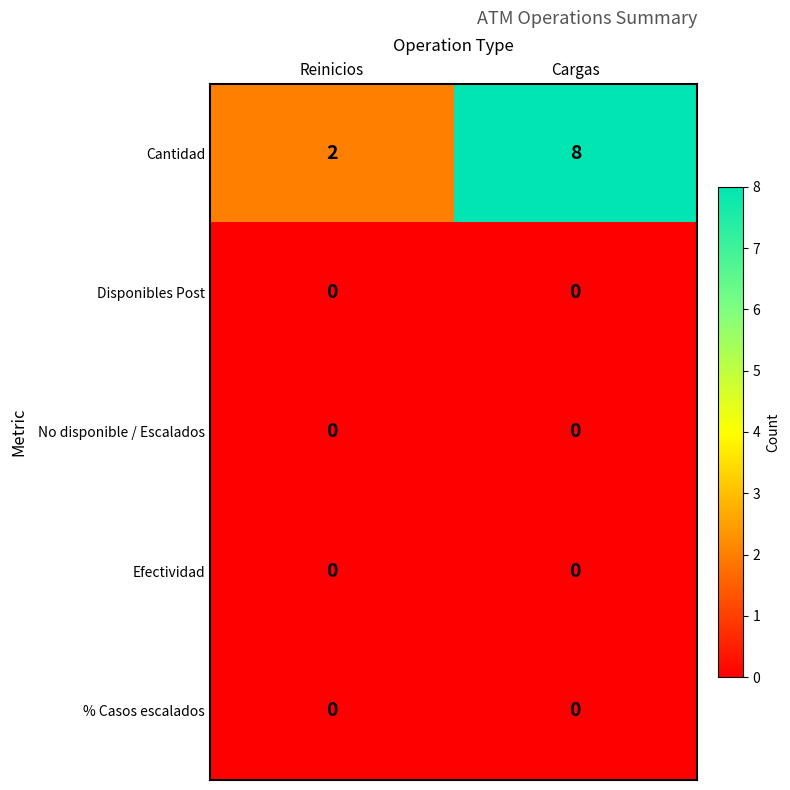

What is the difference between the highest and lowest values at Cargas?

8